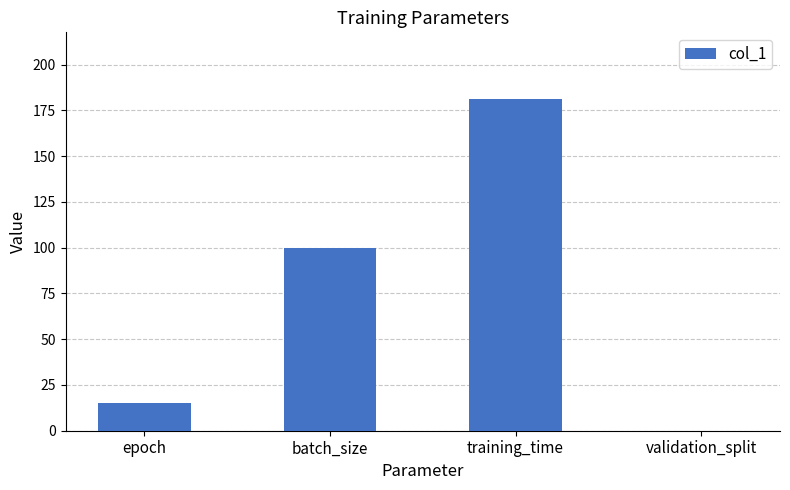

What is the ratio of the value at batch_size to the value at epoch?

6.7